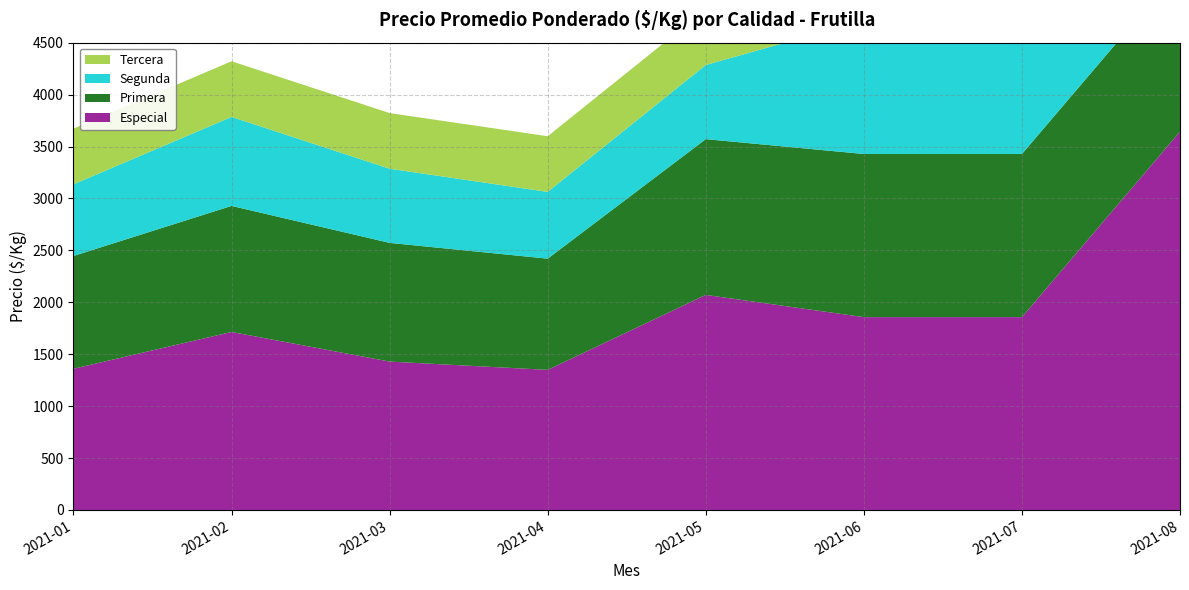

Reading right to left, list all the values displayed in this chart.

Especial: 2021-08=3643	2021-07=1857	2021-06=1857	2021-05=2071	2021-04=1349	2021-03=1429	2021-02=1714	2021-01=1360
Primera: 2021-08=1571	2021-07=1571	2021-06=1571	2021-05=1500	2021-04=1071	2021-03=1143	2021-02=1214	2021-01=1086
Segunda: 2021-08=1571	2021-07=1286	2021-06=1286	2021-05=714	2021-04=643	2021-03=714	2021-02=857	2021-01=690
Tercera: 2021-08=571	2021-07=571	2021-06=571	2021-05=536	2021-04=536	2021-03=536	2021-02=536	2021-01=536